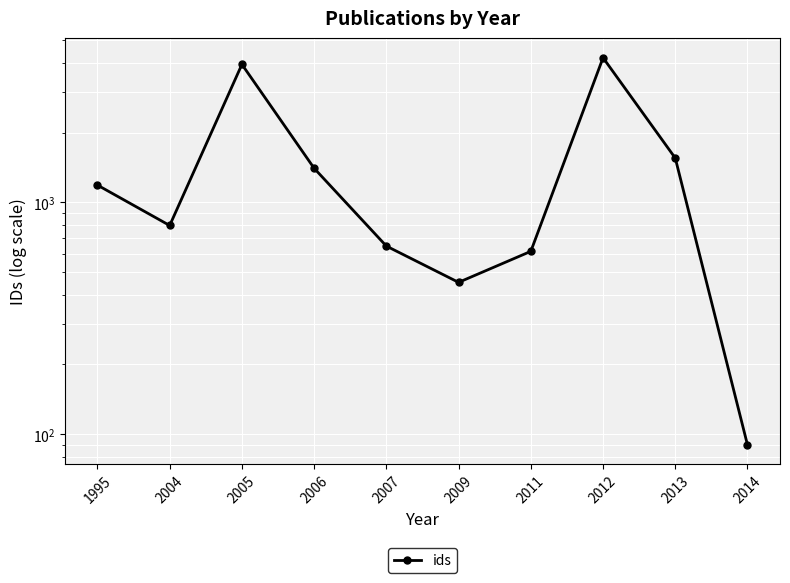

How many data points does each series have?

10